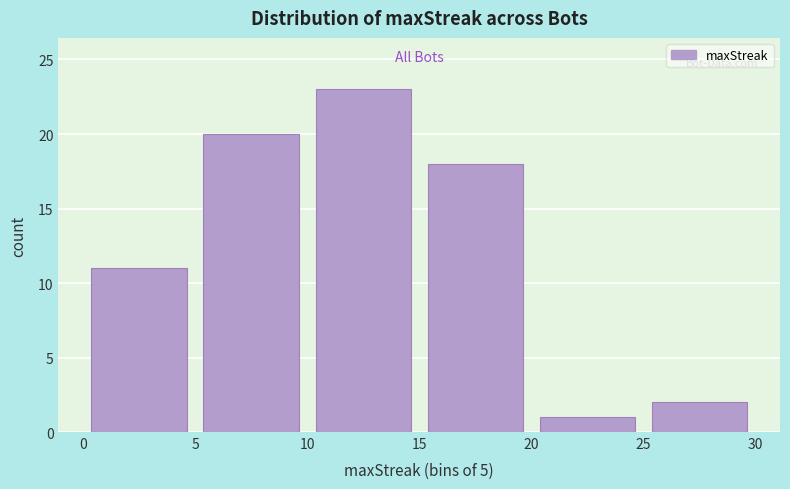

Reading left to right, transcribe this chart: for each bar, give the range it covers on the x-axis and its height. The values are not printed on the chart, so give them approximately, as read against the axis.

0 to 5: 11
5 to 10: 20
10 to 15: 23
15 to 20: 18
20 to 25: 1
25 to 30: 2